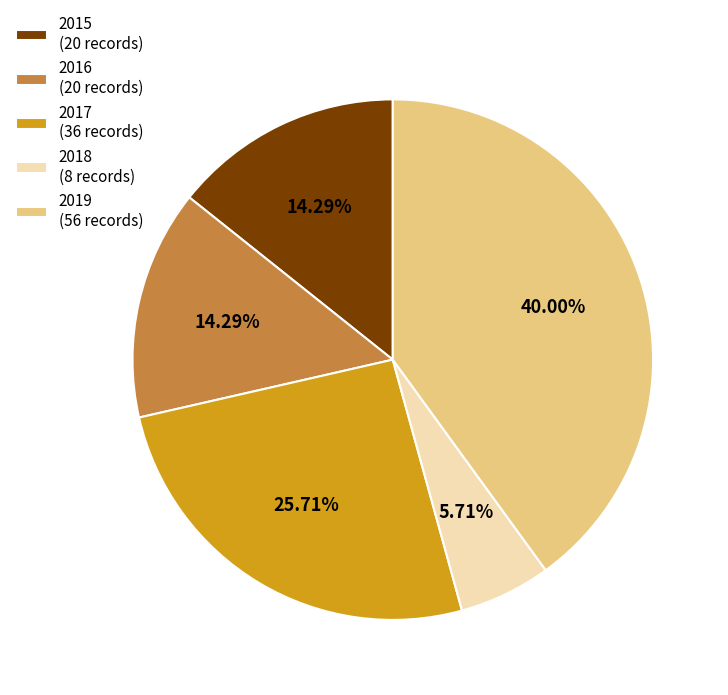

Which has a higher value, 2017 (36 records) or 2016 (20 records)?

2017 (36 records)